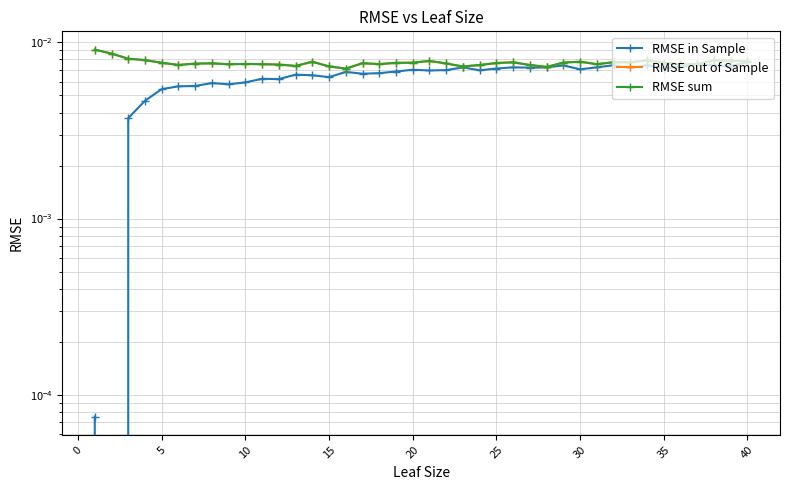

What are all the series names shown in the legend?

RMSE in Sample, RMSE out of Sample, RMSE sum